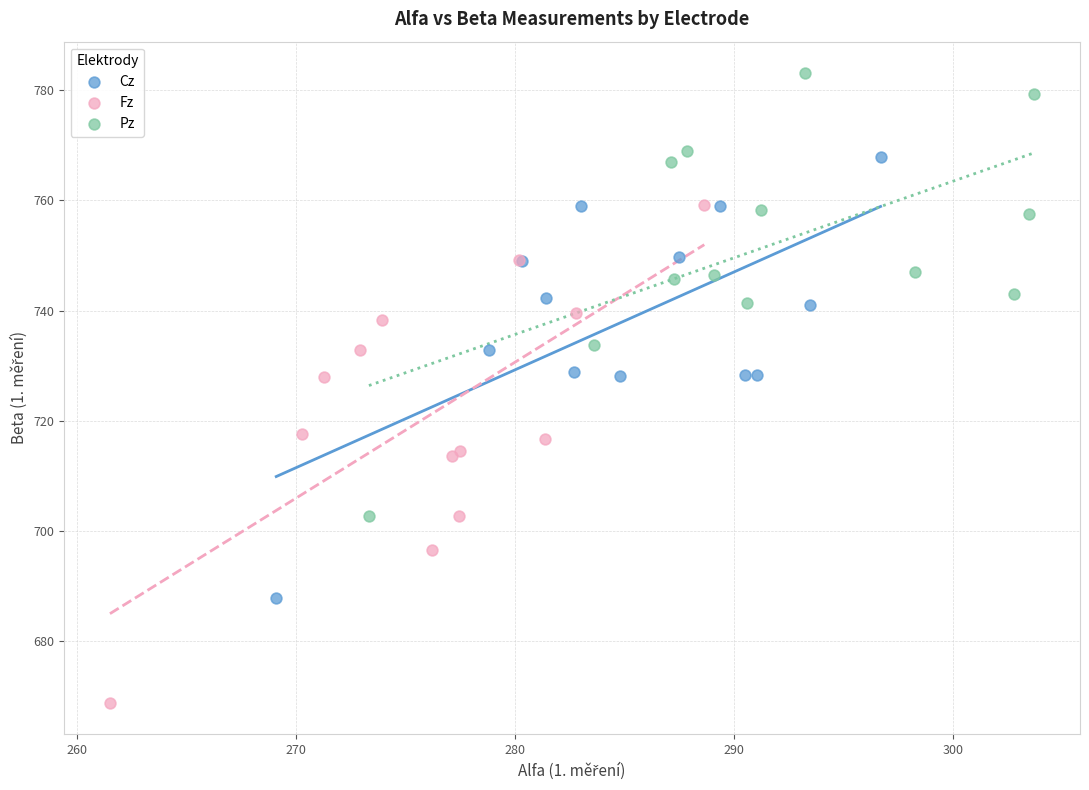

Which series reaches the maximum Y coordinate?

Pz